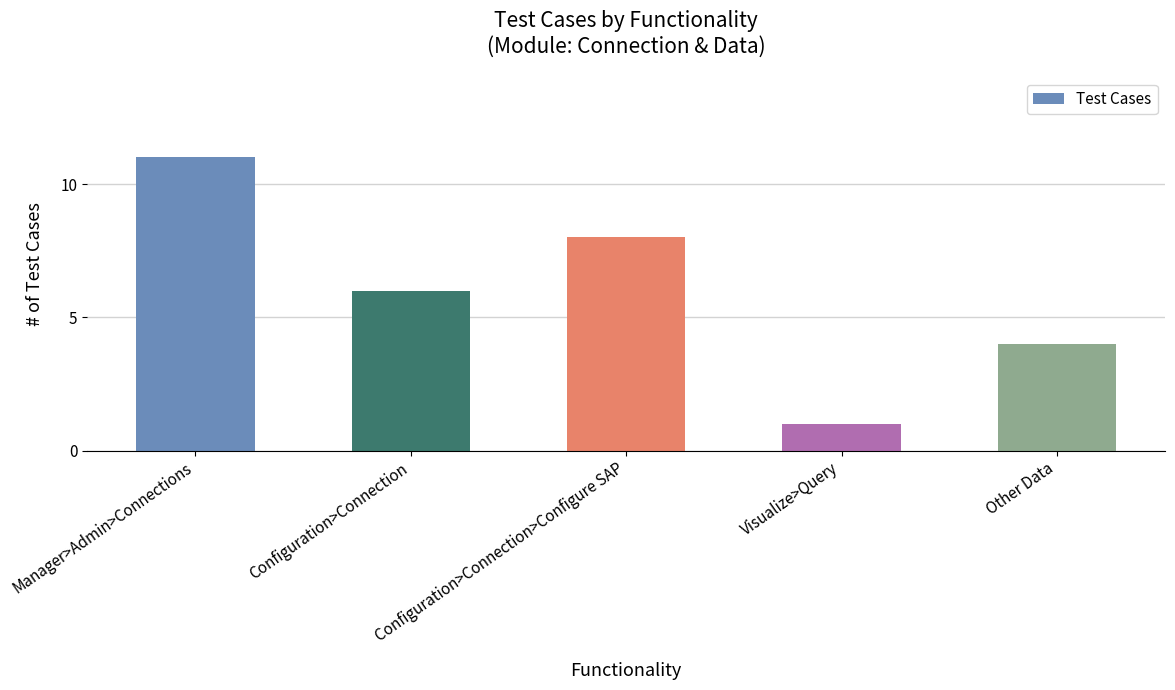

Which has a higher value, Visualize>Query or Other Data?

Other Data